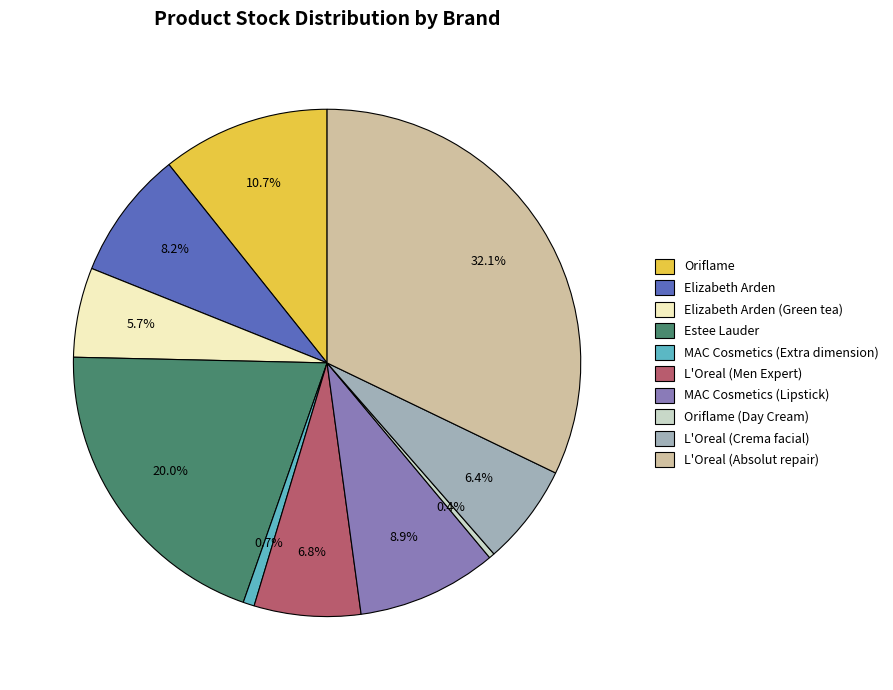

To the nearest percent, what percentage of the pie is MAC Cosmetics (Lipstick)?

9%